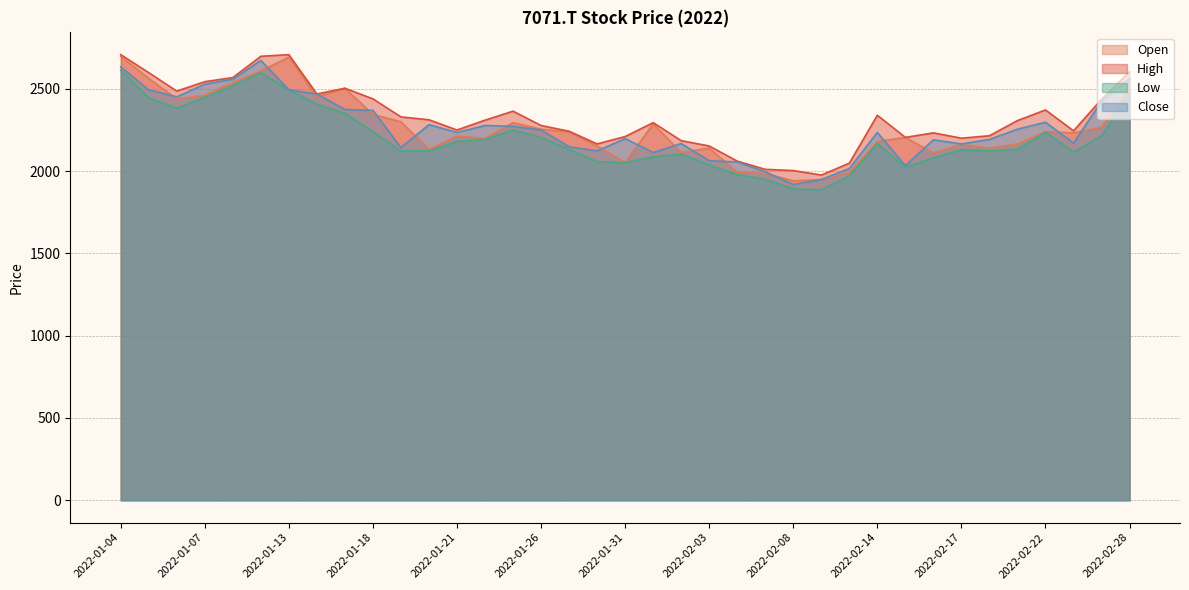

What are all the series names shown in the legend?

Open, High, Low, Close